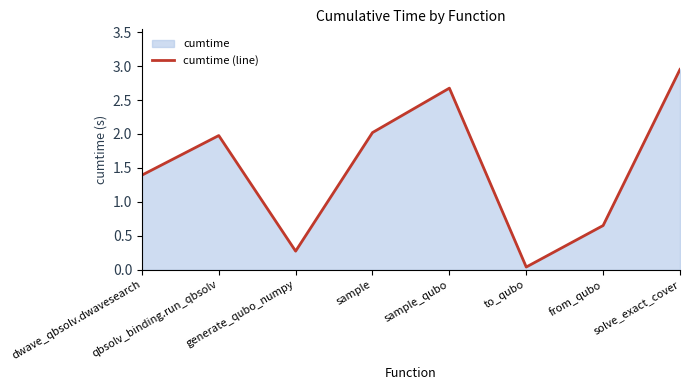

What position from the left is dwave_qbsolv.dwavesearch?

1